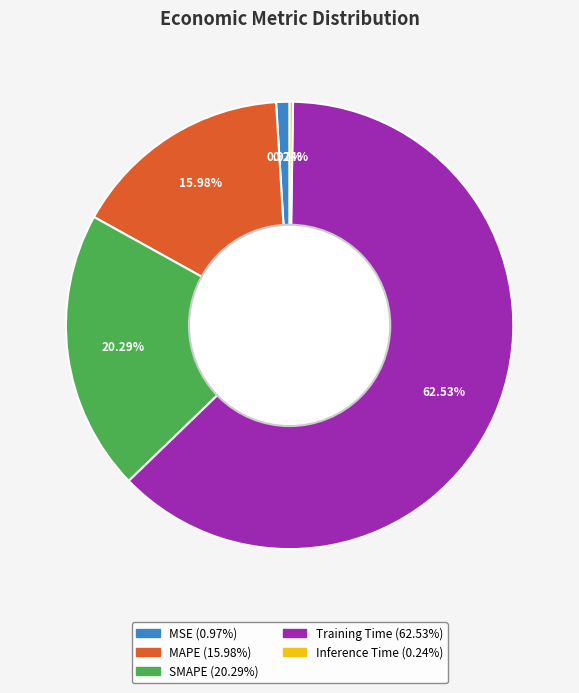

Is the sum of MSE and MAPE greater than half?

No